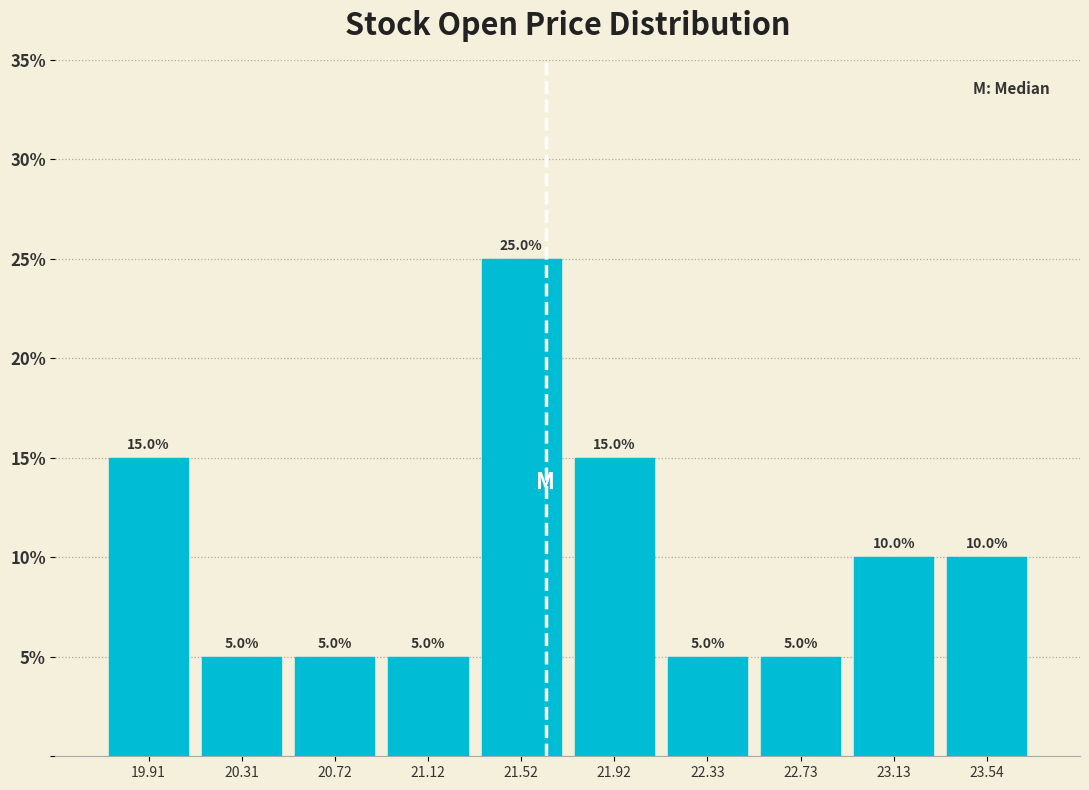

Reading right to left, transcribe all the data shown in this chart.

10	10	5	5	15	25	5	5	5	15